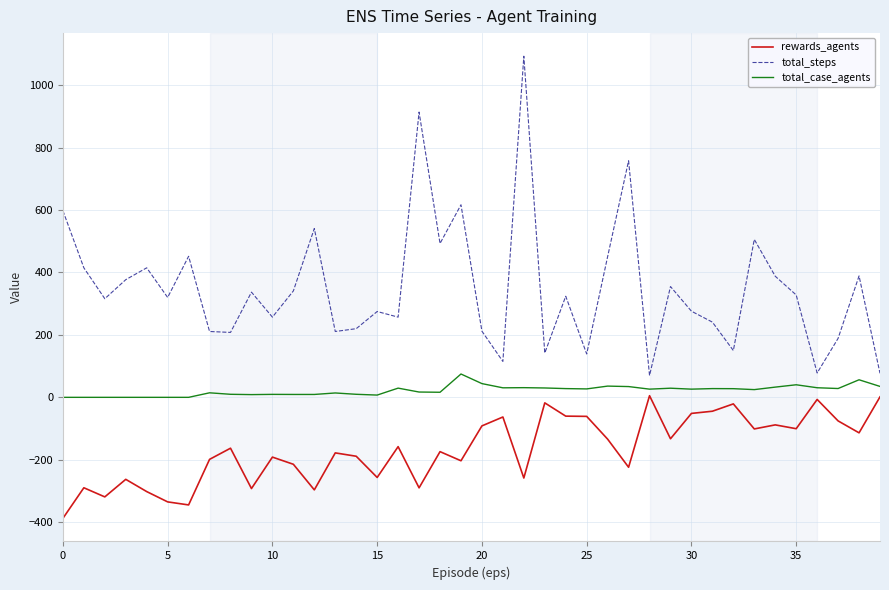

List the series in order of their peak value, highest first.

total_steps, total_case_agents, rewards_agents